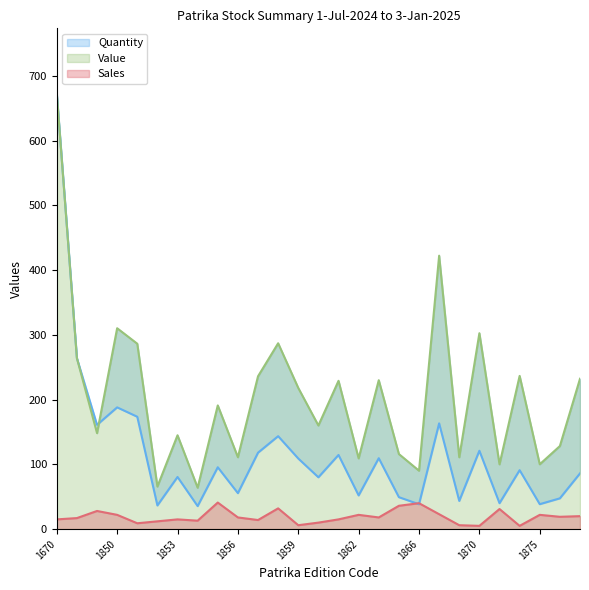

Reading left to right, what are all the values shown in this chart?

Sales: 15.0	17.0	28.0	22.0	9.0	12.0	15.0	13.0	41.0	18.0	14.0	32.0	6.0	10.0	15.0	22.0	18.0	36.0	40.0	23.0	6.0	5.0	31.0	5.0	22.0	19.0	20.0
Quantity: 672.5	264.0	161.0	188.0	173.5	36.5	80.5	35.5	95.5	55.5	118.0	143.5	109.0	80.0	114.5	52.0	109.5	49.3	38.4	163.3	43.5	121.0	40.0	91.0	38.5	47.5	86.0
Value: 672.5	264.0	148.2	310.2	286.3	65.7	144.9	63.9	191.0	111.0	236.0	287.0	218.0	160.0	229.0	109.2	229.9	115.9	90.2	422.2	110.9	302.5	100.0	236.6	100.1	128.2	232.2